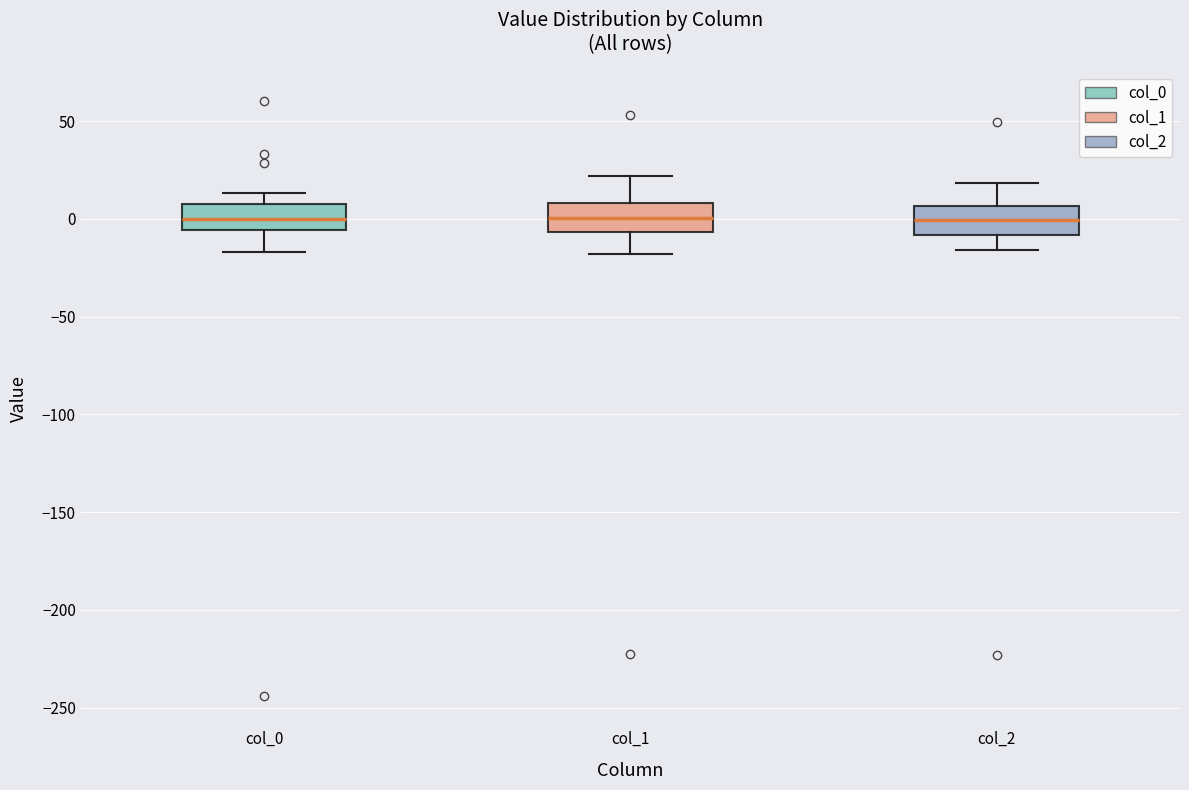

Where is the upper edge of the box for col_0 on the y-axis? The values are not printed on the chart, so give them approximately, as read against the axis.

10